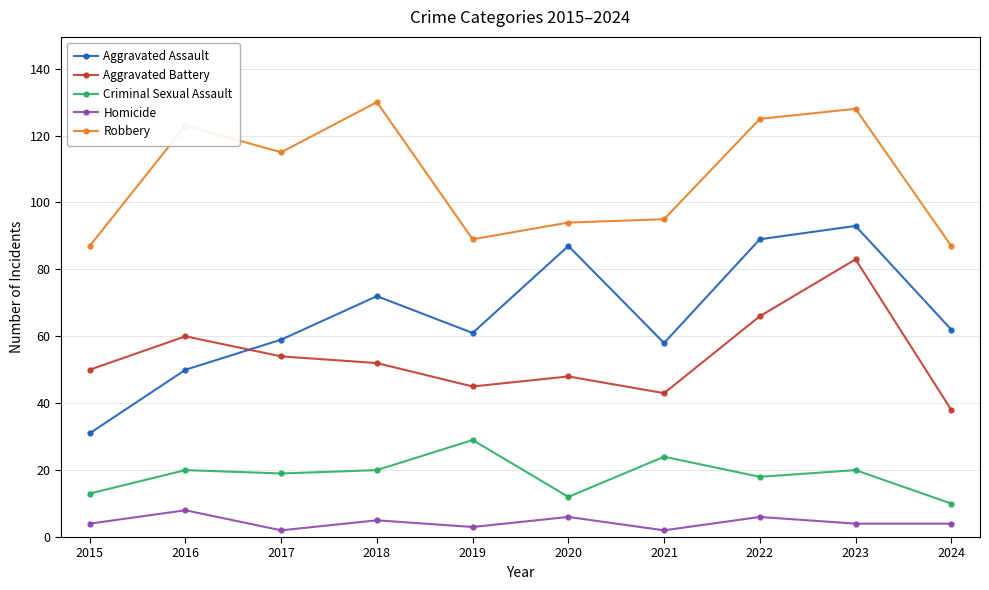

What is the lowest value of the Criminal Sexual Assault series?

10